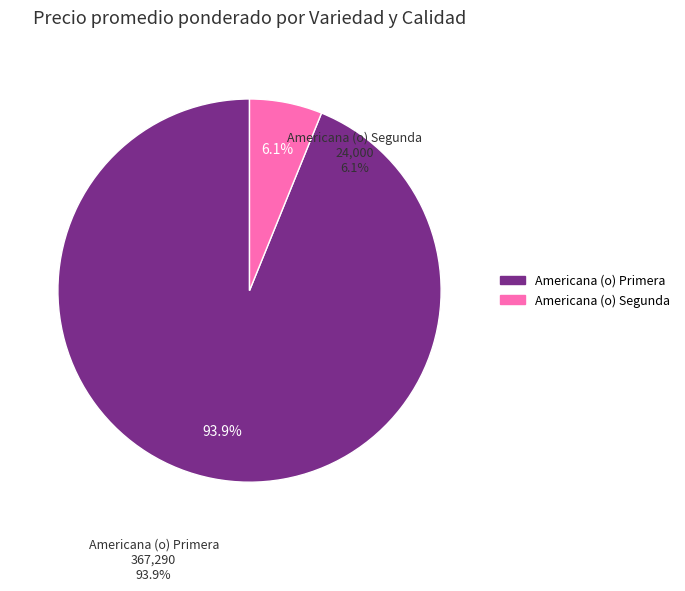

Is there any slice that represents more than half of the pie?

Yes